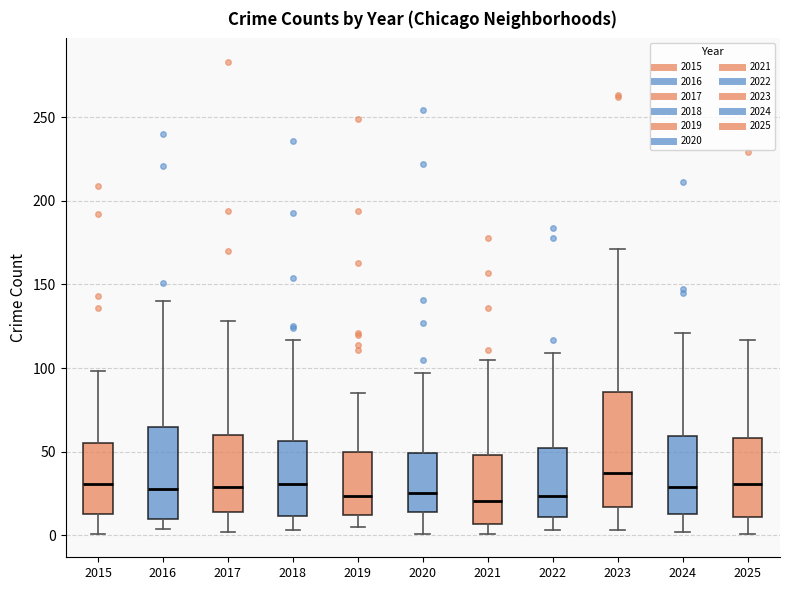

Where does the median line of the box at x = 2023 sit on the y-axis? The values are not printed on the chart, so give them approximately, as read against the axis.

40